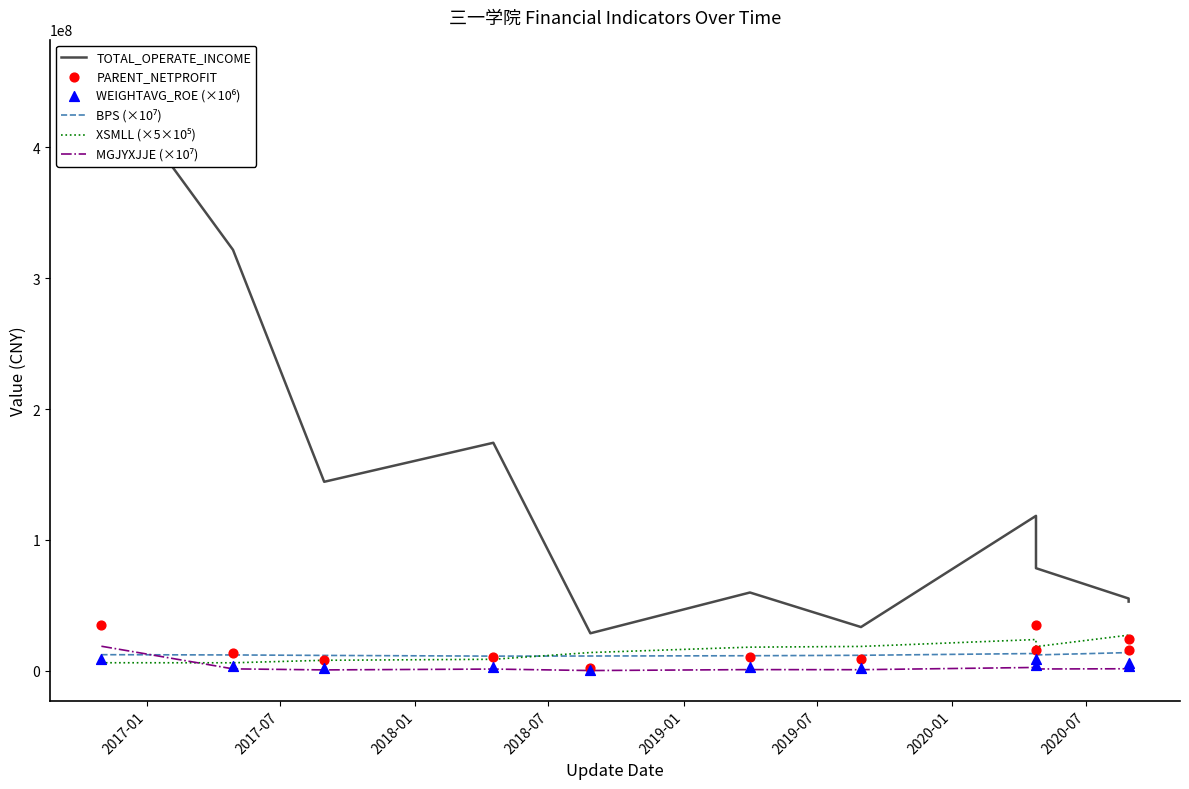

What are all the series names shown in the legend?

TOTAL_OPERATE_INCOME, BPS (×10⁷), XSMLL (×5×10⁵), MGJYXJJE (×10⁷), PARENT_NETPROFIT, WEIGHTAVG_ROE (×10⁶)